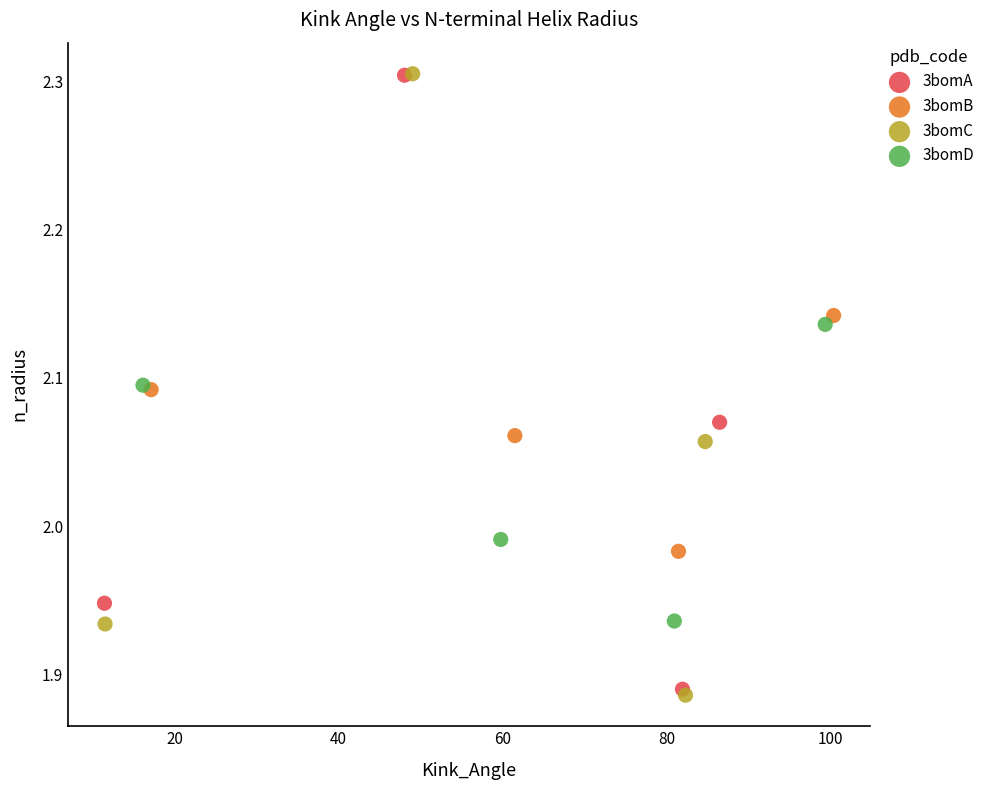

Which series has the largest Y range (max minus min)?

3bomC